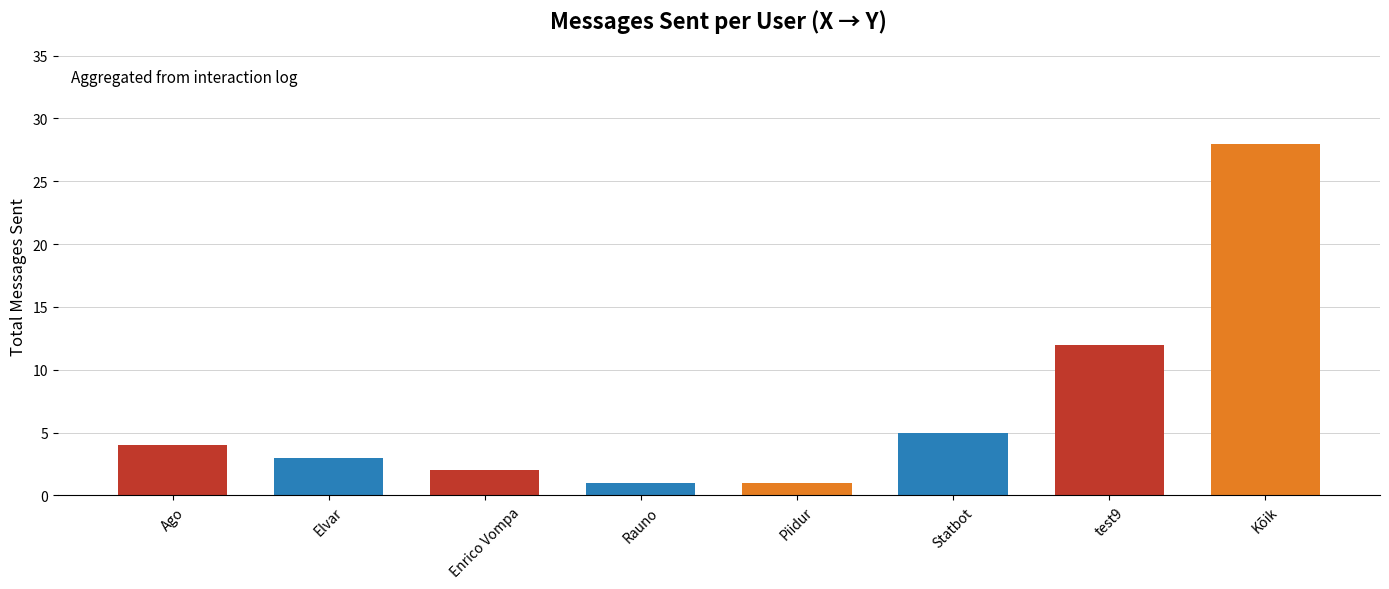

What is the greatest value displayed?

28